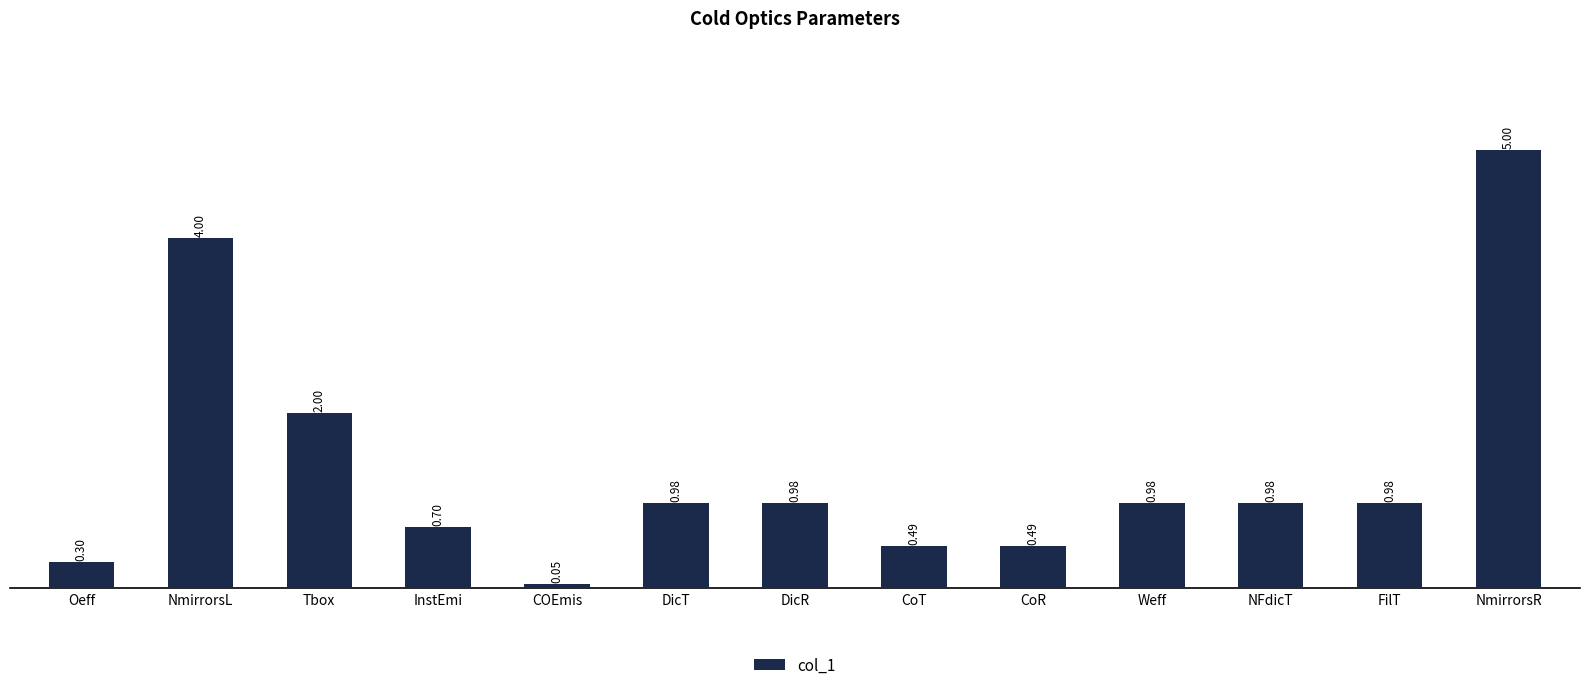

What is the sum of all values?

17.9